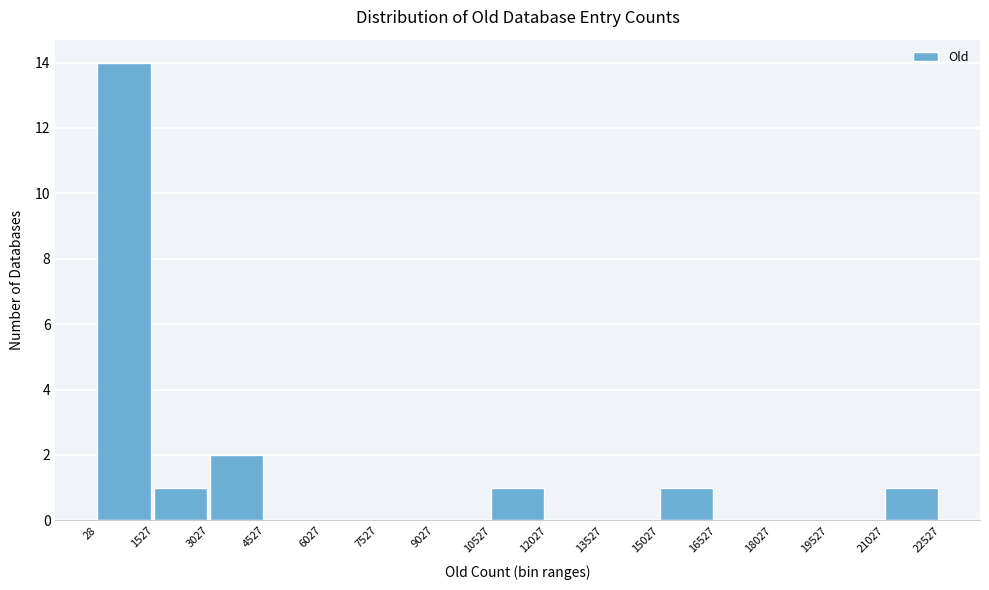

Which range on the x-axis has the tallest bar?

28 to 1527